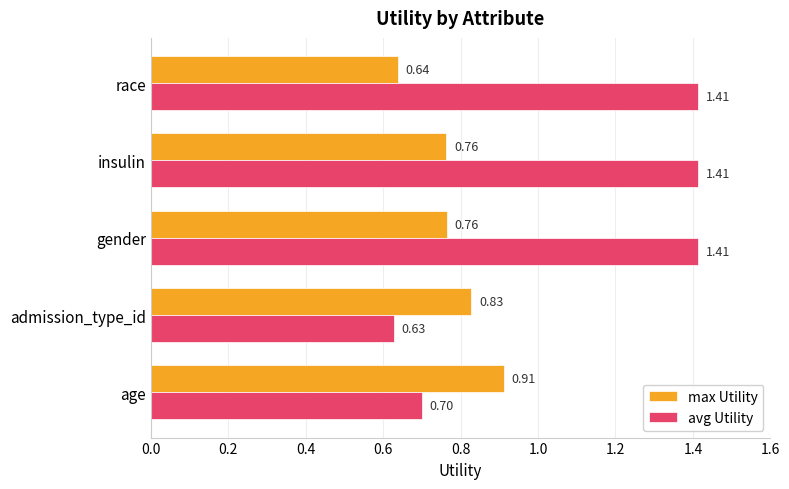

What is the total value across all series at age?

1.6